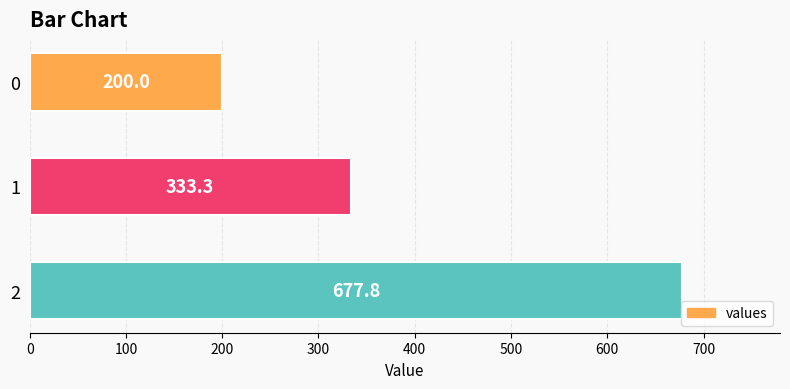

What value does the data have at 1?

333.3